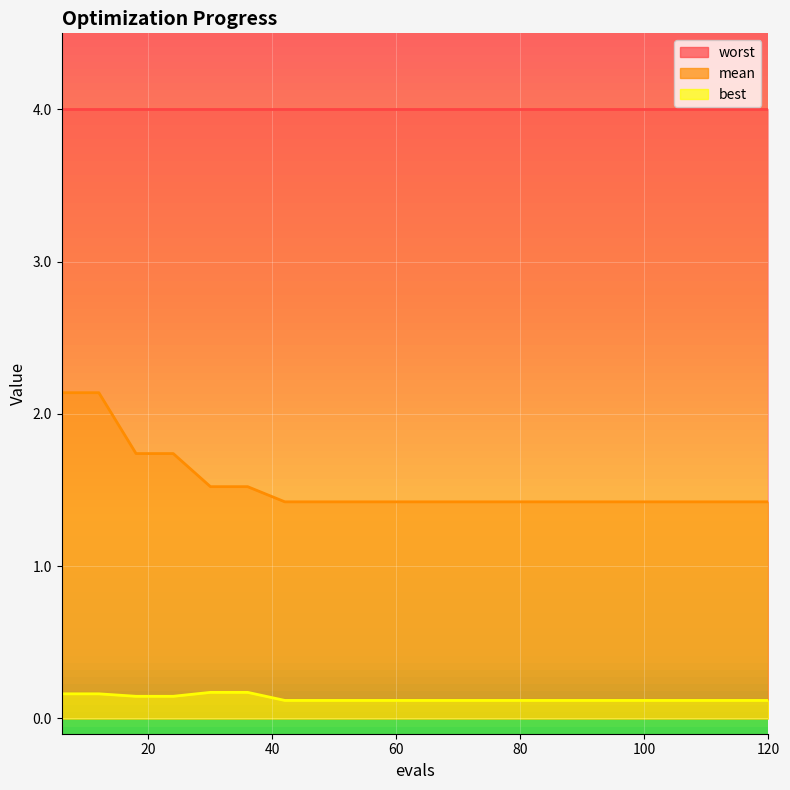

True or false: mean and best cross at least once.

False